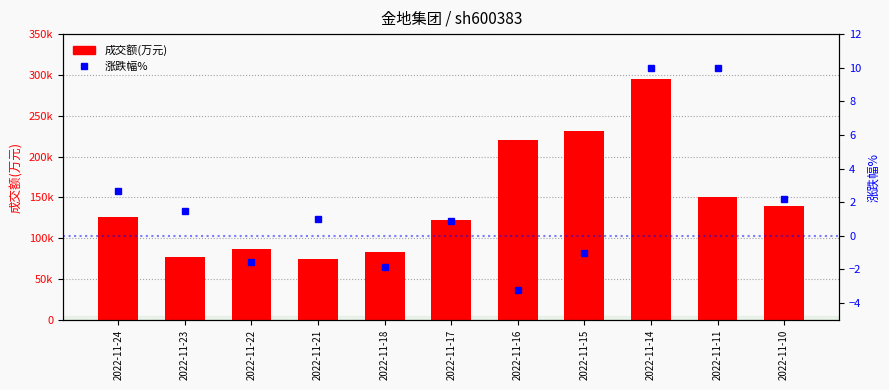

List the series in order of their peak value, highest first.

成交额(万元), 涨跌幅%